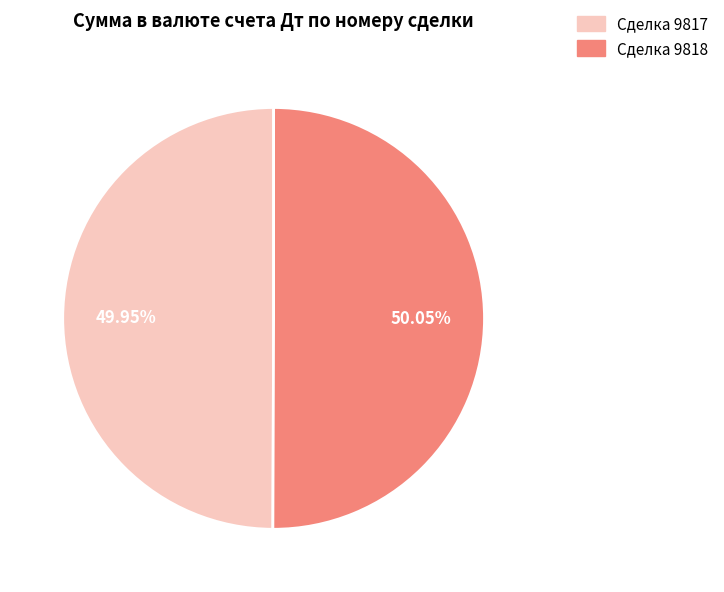

Is there a majority slice in this chart?

Yes